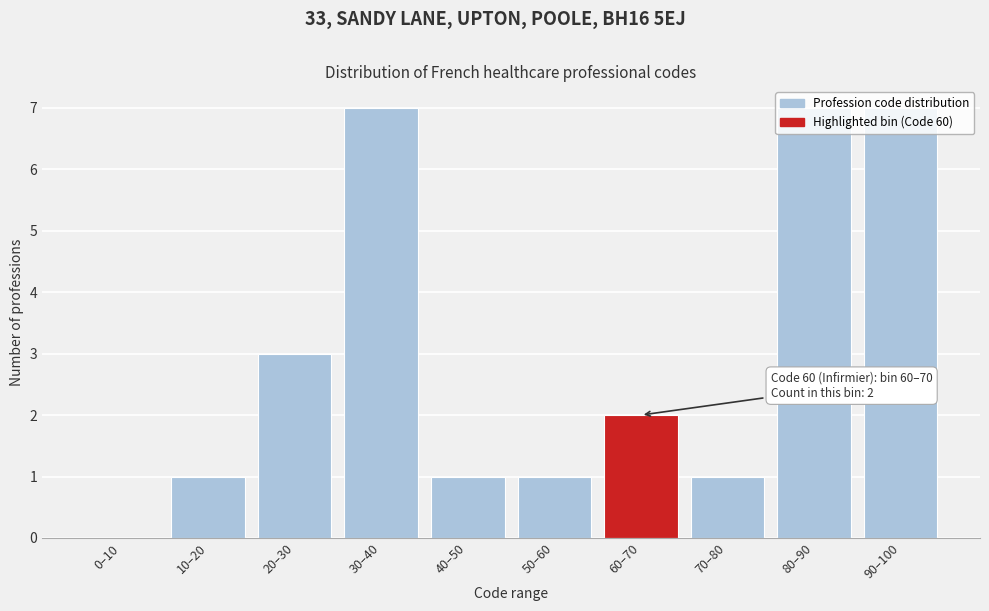

The chart shows a value of 5 at 20–30. True or false?

False